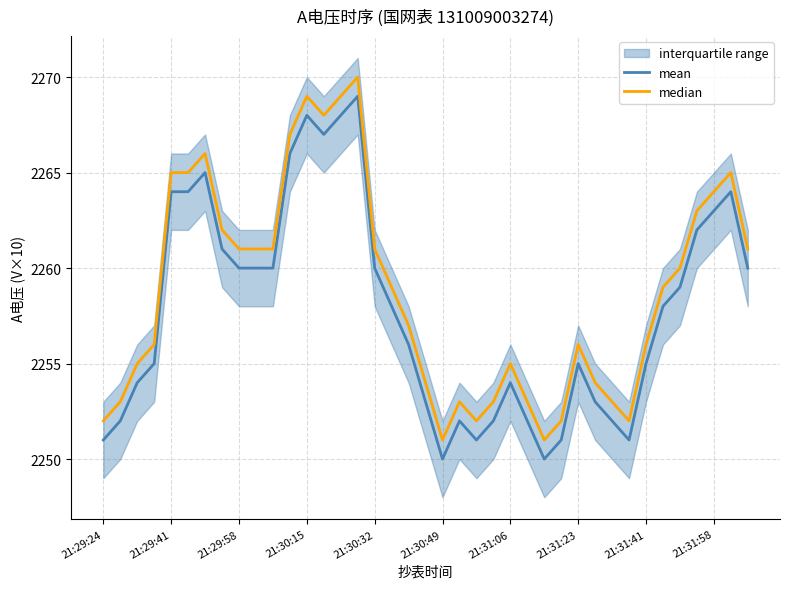

The value of mean at 21:29:41 is 3428. True or false?

False